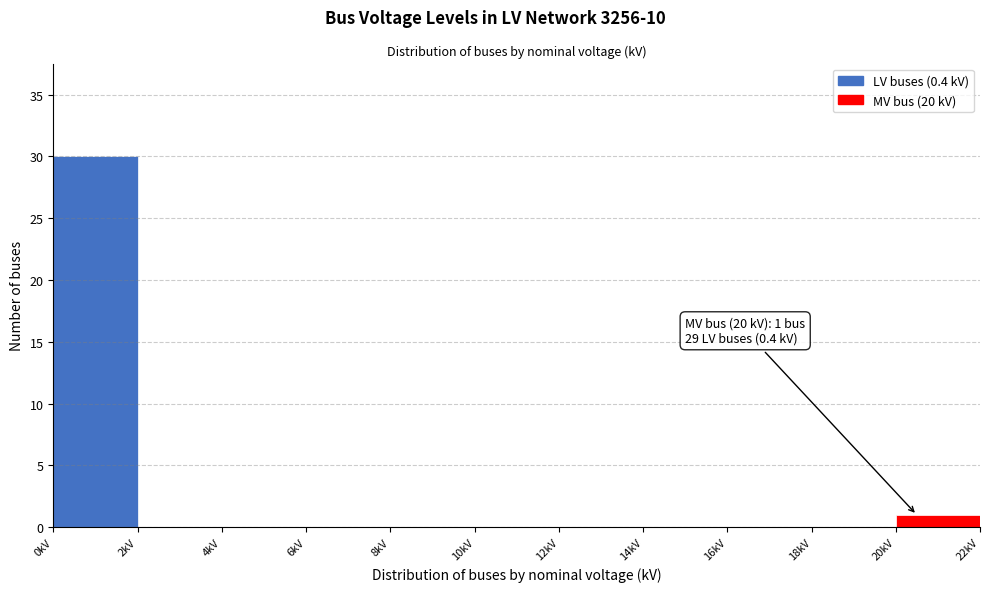

Which range on the x-axis has the tallest bar?

0 to 2